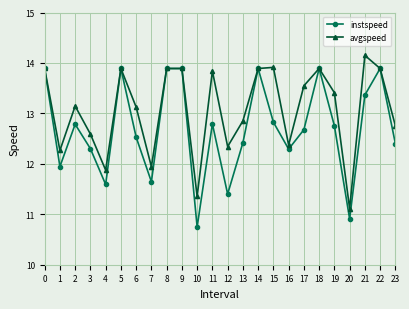

Reading left to right, list all the values displayed in this chart.

instspeed: 13.9	11.9	12.8	12.3	11.6	13.9	12.5	11.6	13.9	13.9	10.7	12.8	11.4	12.4	13.9	12.8	12.3	12.7	13.9	12.8	10.9	13.4	13.9	12.4
avgspeed: 13.9	12.3	13.1	12.6	11.9	13.9	13.1	11.9	13.9	13.9	11.4	13.8	12.3	12.9	13.9	13.9	12.4	13.5	13.9	13.4	11.1	14.1	13.9	12.8